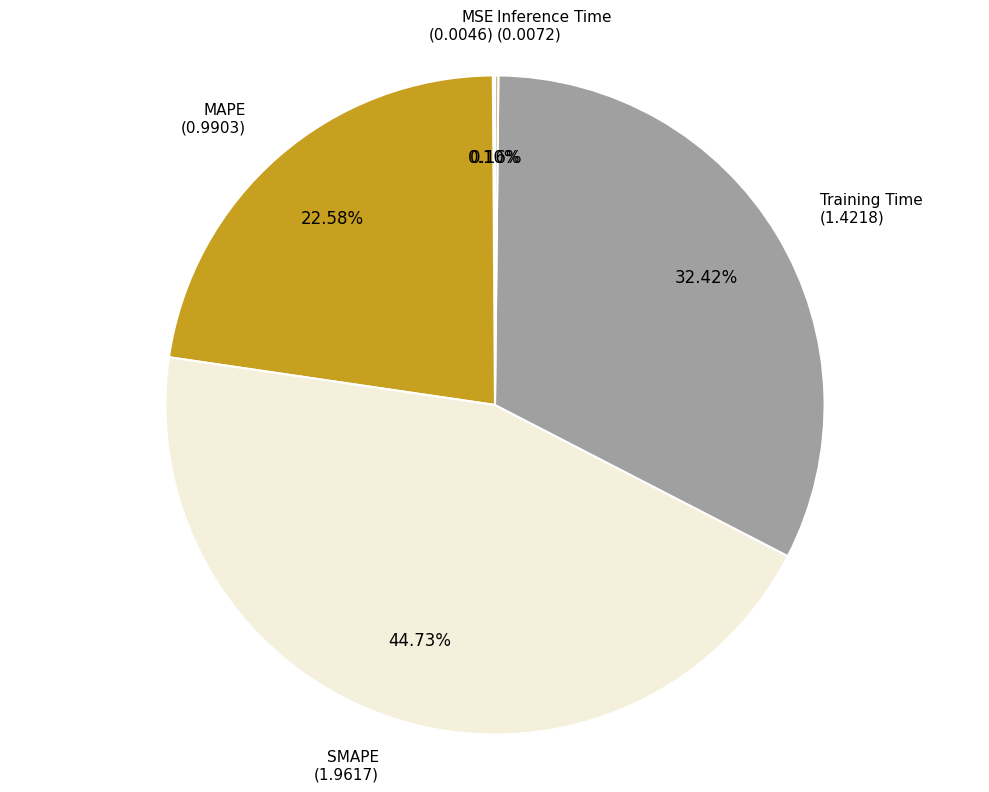

To the nearest percent, what is the difference between the largest and smallest slice percentages?

45%